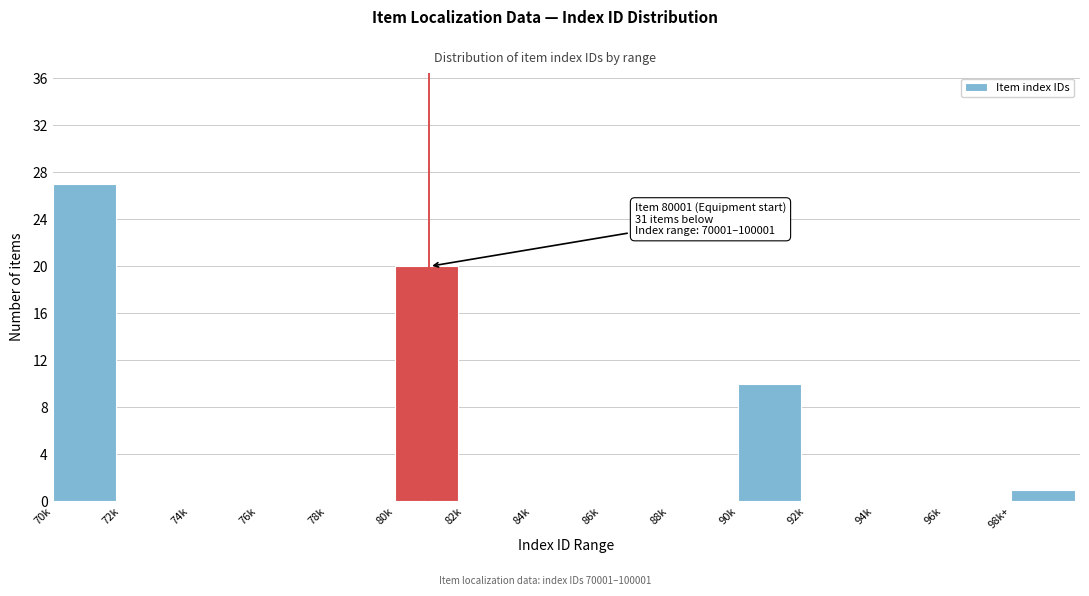

Reading left to right, list all the values displayed in this chart.

70k=27	72k=0	74k=0	76k=0	78k=0	80k=20	82k=0	84k=0	86k=0	88k=0	90k=10	92k=0	94k=0	96k=0	98k+=1